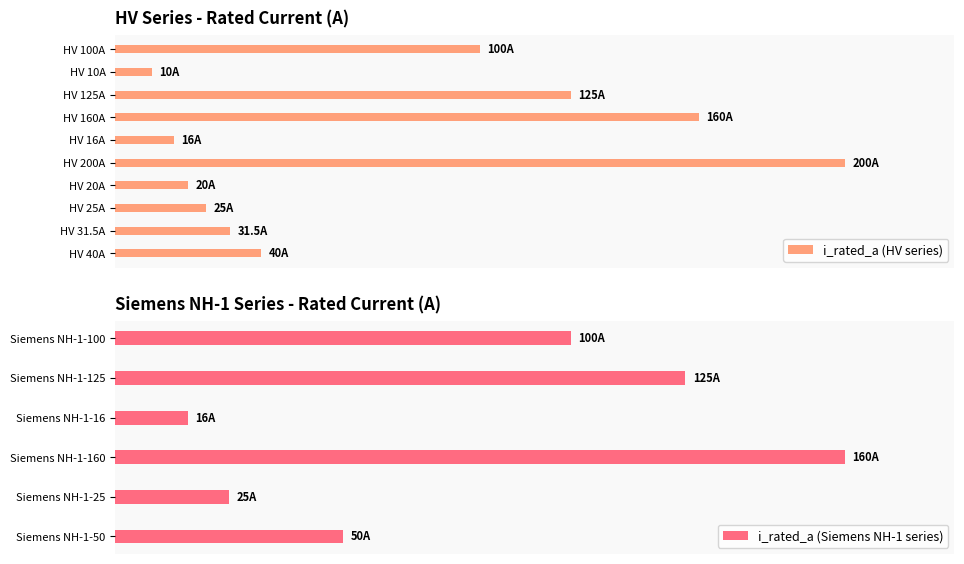

What is the ratio of the value at Siemens NH-1-50 to the value at HV 200A?

0.2